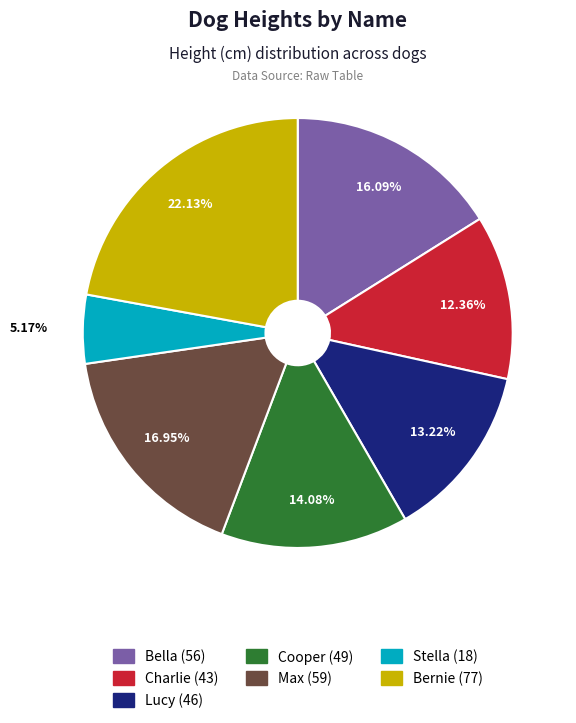

Is it true that Max is 17% of the pie?

True